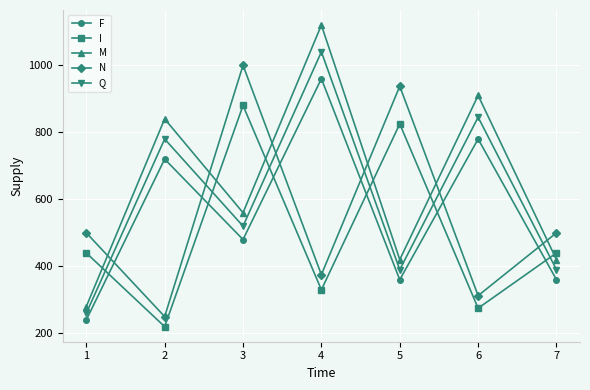

What value does the Q series have at 1?

260.0